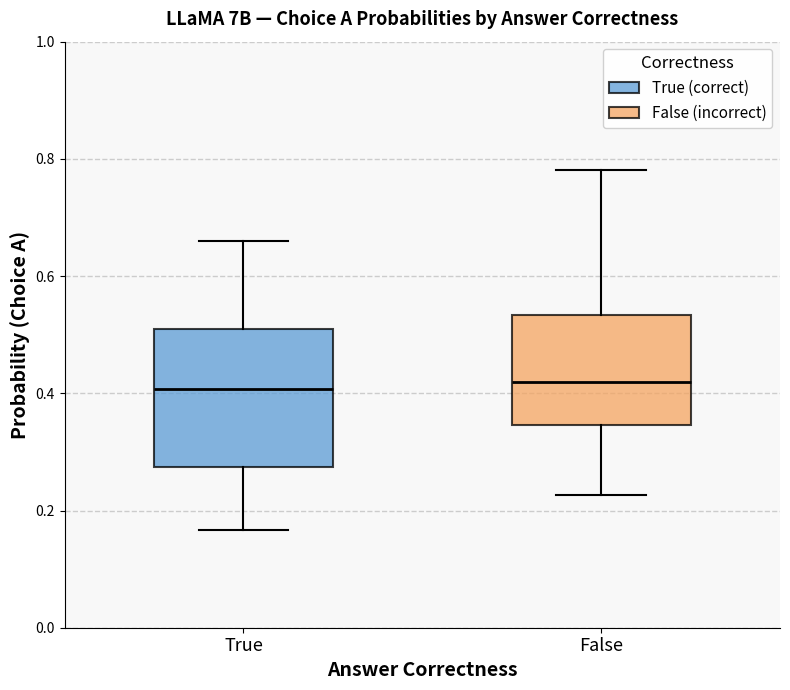

Reading left to right, read every box against the y-axis: the position of its median line, the range the box covers, and the ends of its whiskers. The values are not printed on the chart, so give them approximately, as read against the axis.

True: median 0.40, box 0.28 to 0.52, whiskers 0.16 to 0.66
False: median 0.42, box 0.34 to 0.54, whiskers 0.22 to 0.78